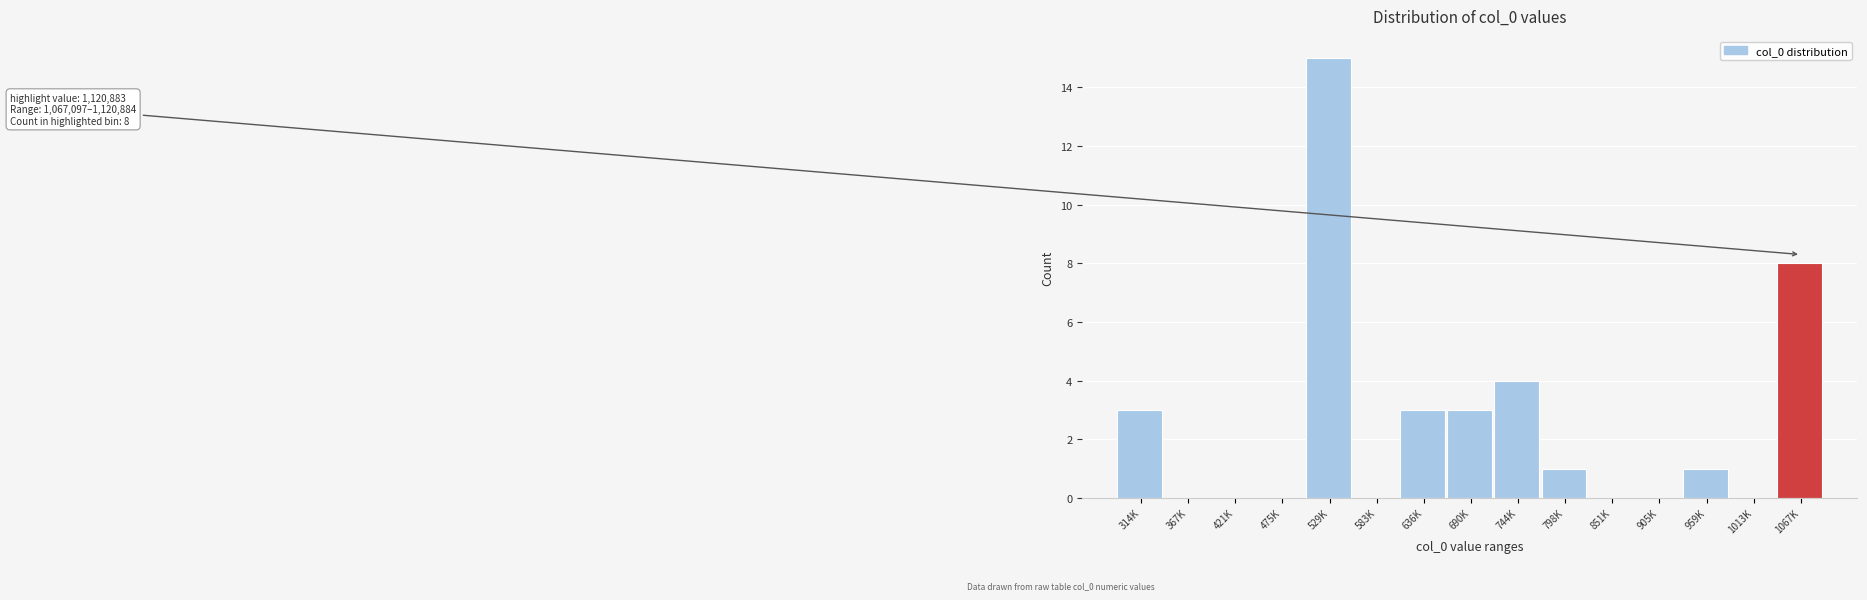

Reading left to right, list all the values displayed in this chart.

314K=3	367K=0	421K=0	475K=0	529K=15	583K=0	636K=3	690K=3	744K=4	798K=1	851K=0	905K=0	959K=1	1013K=0	1067K=8